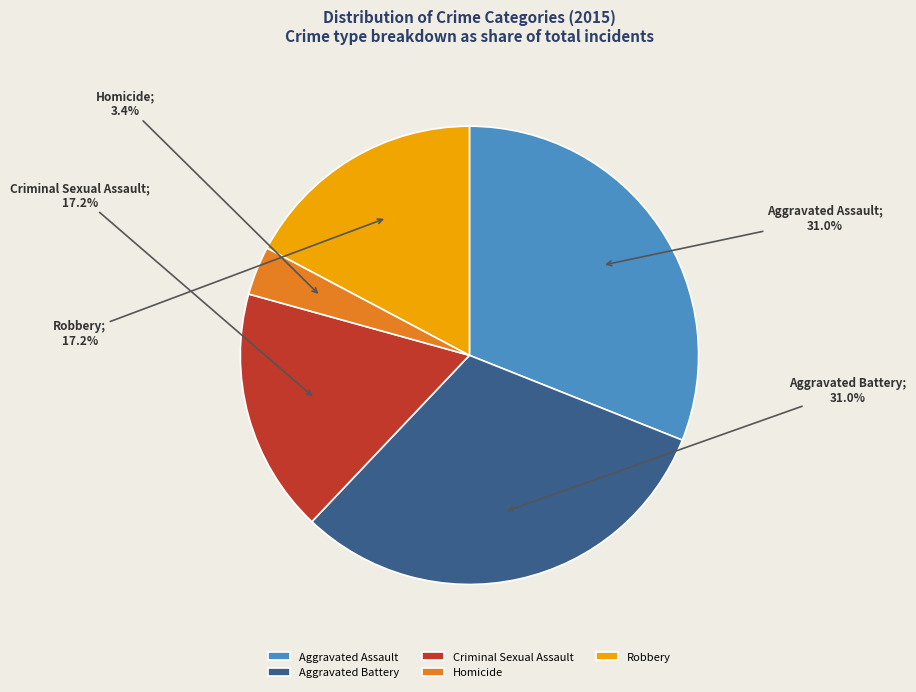

What percentage is the Aggravated Battery slice, to the nearest percent?

31%